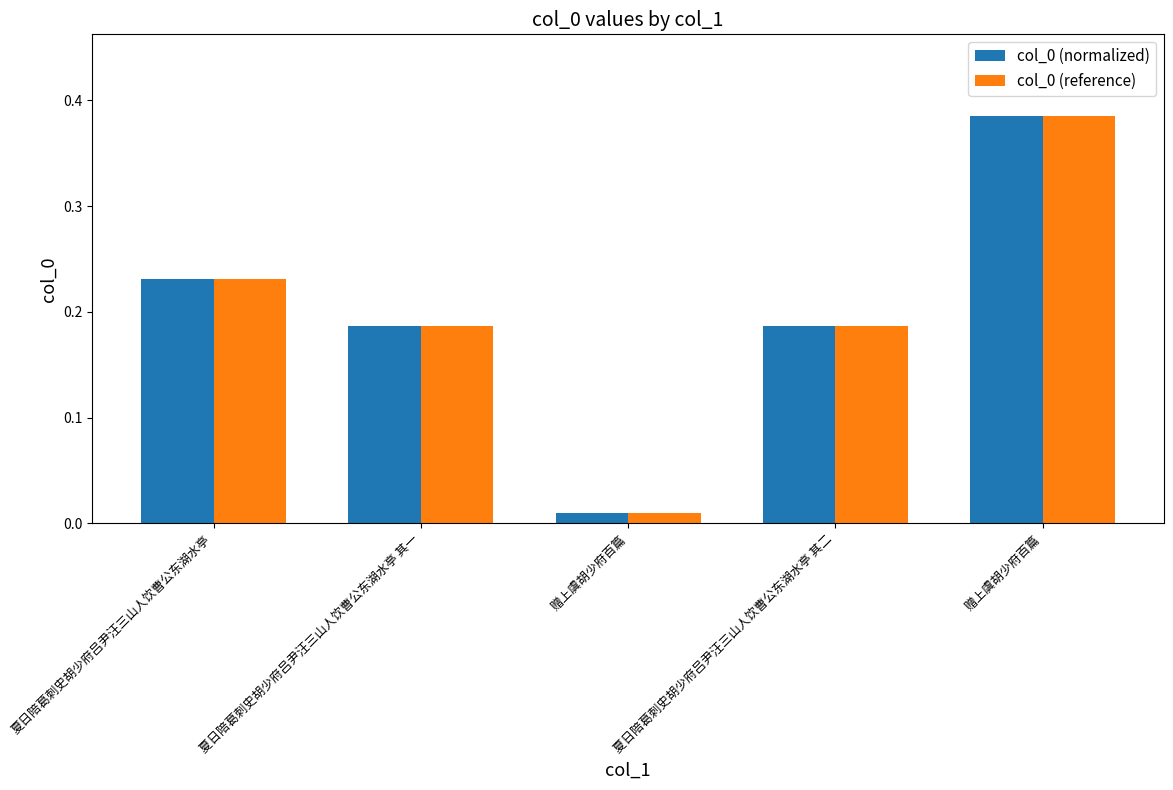

Is the value of col_0 (normalized) at 赠上虞胡少府百篇 greater than the value of col_0 (reference) at 赠上虞胡少府百篇?

No